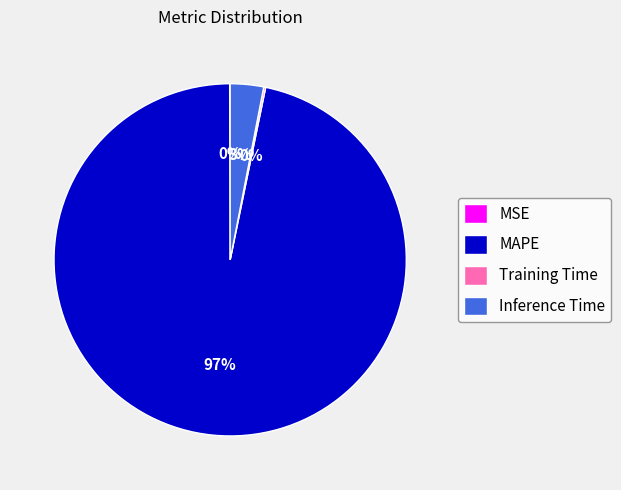

True or false: Inference Time accounts for 3% of the total.

True